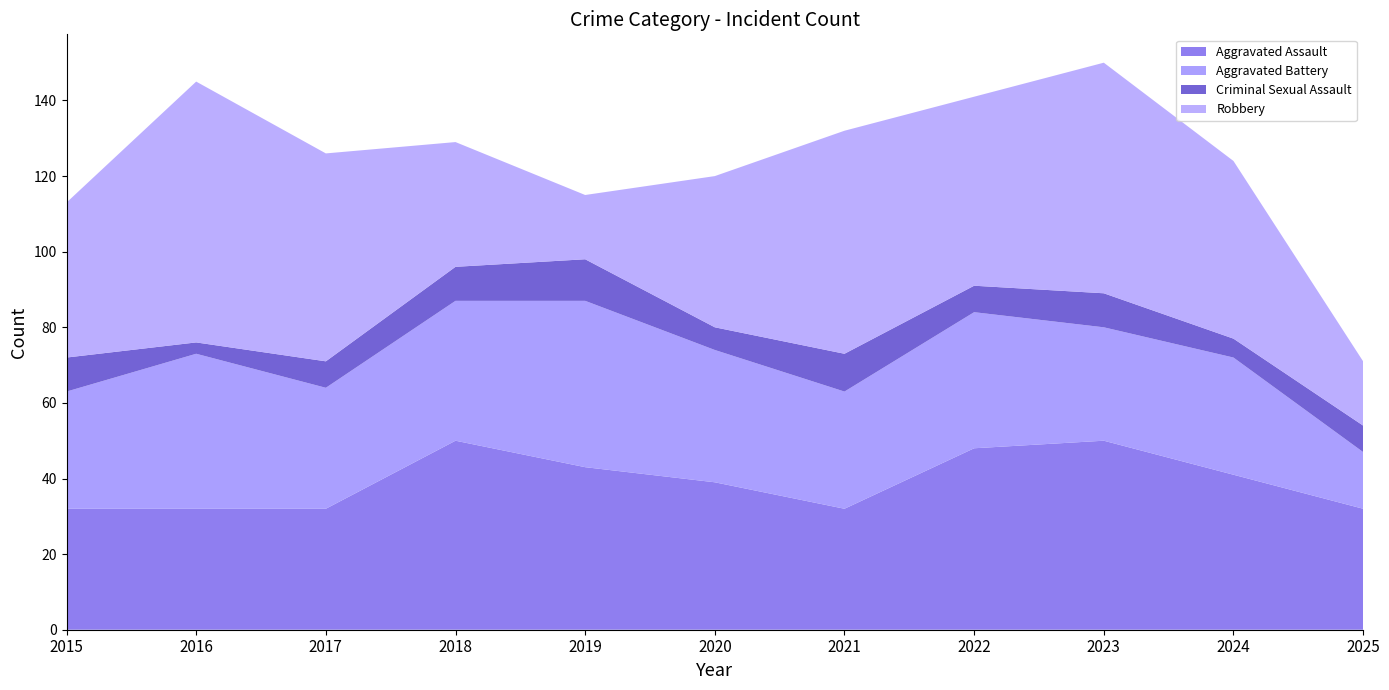

Reading right to left, extract all data points from this chart.

Aggravated Assault: 32	41	50	48	32	39	43	50	32	32	32
Aggravated Battery: 15	31	30	36	31	35	44	37	32	41	31
Criminal Sexual Assault: 7	5	9	7	10	6	11	9	7	3	9
Robbery: 17	47	61	50	59	40	17	33	55	69	41